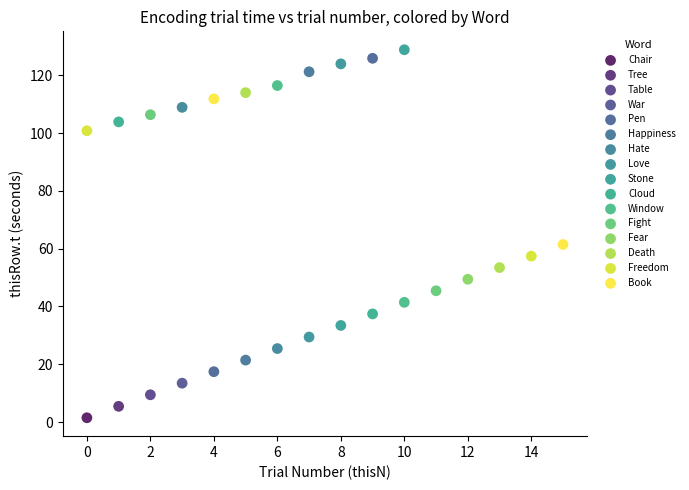

What are all the series names shown in the legend?

Chair, Tree, Table, War, Pen, Happiness, Hate, Love, Stone, Cloud, Window, Fight, Fear, Death, Freedom, Book